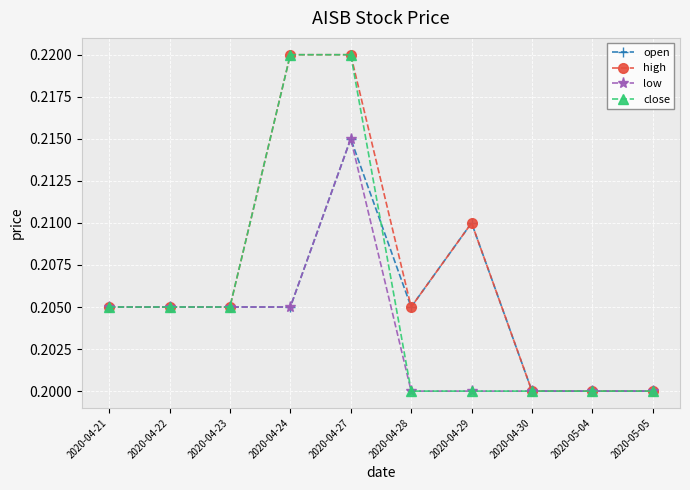

What are all the series names shown in the legend?

open, high, low, close